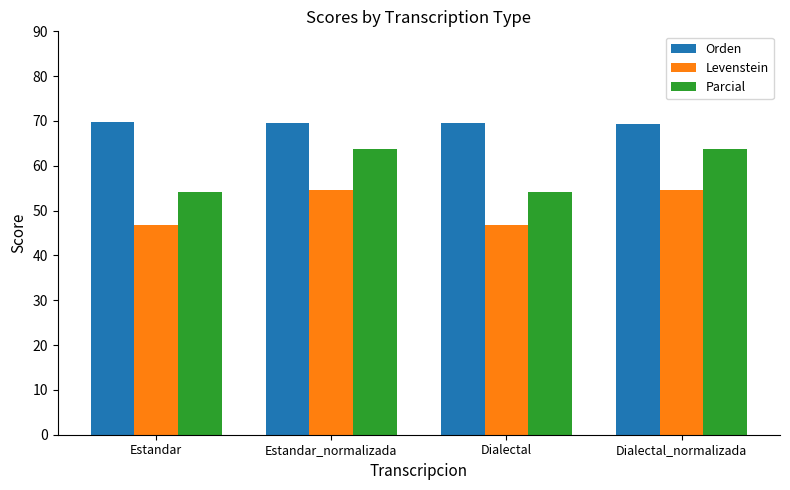

What is the approximate value of Levenstein at Dialectal?

46.7